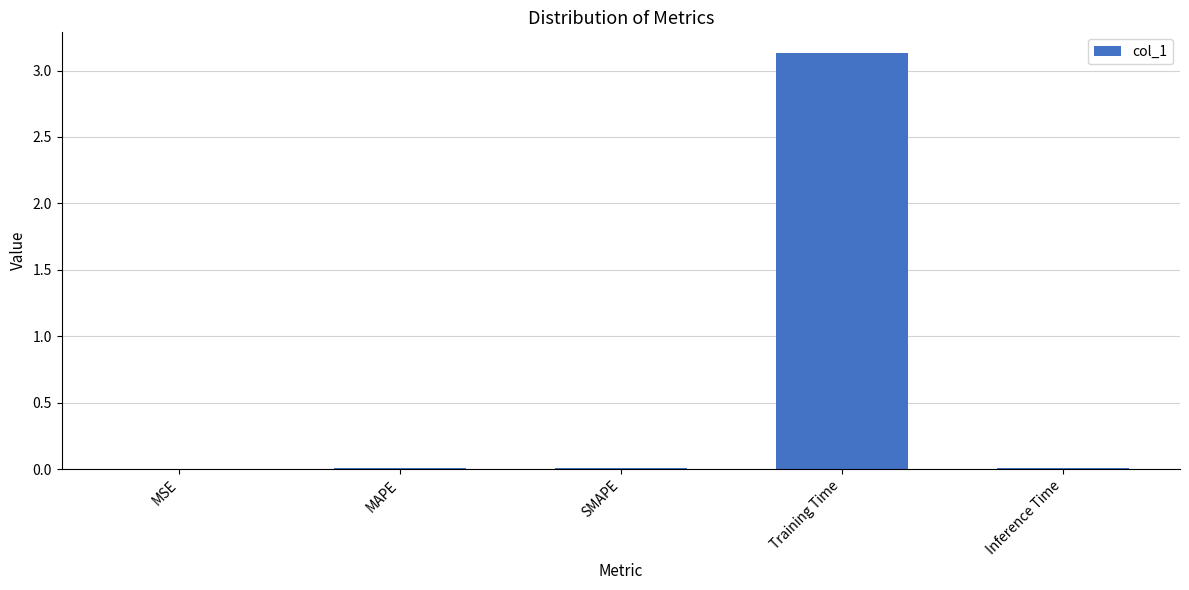

What is the sum of all values?

3.2